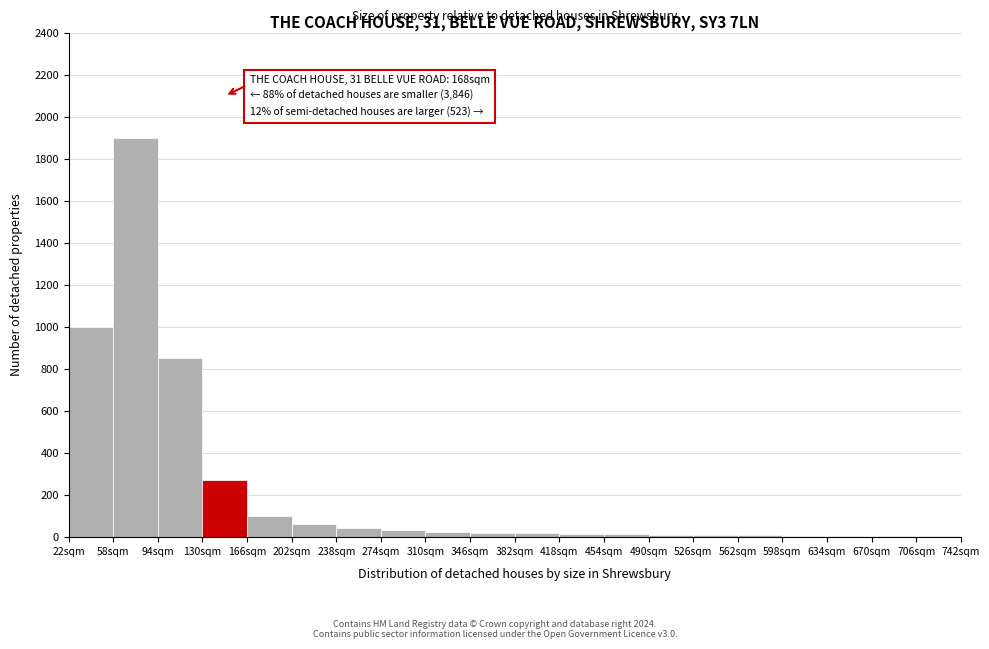

Which range on the x-axis has the tallest bar?

58 to 94